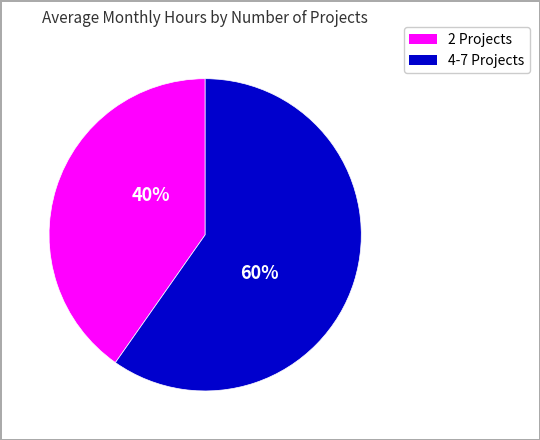

To the nearest percent, what is the average slice percentage?

50%